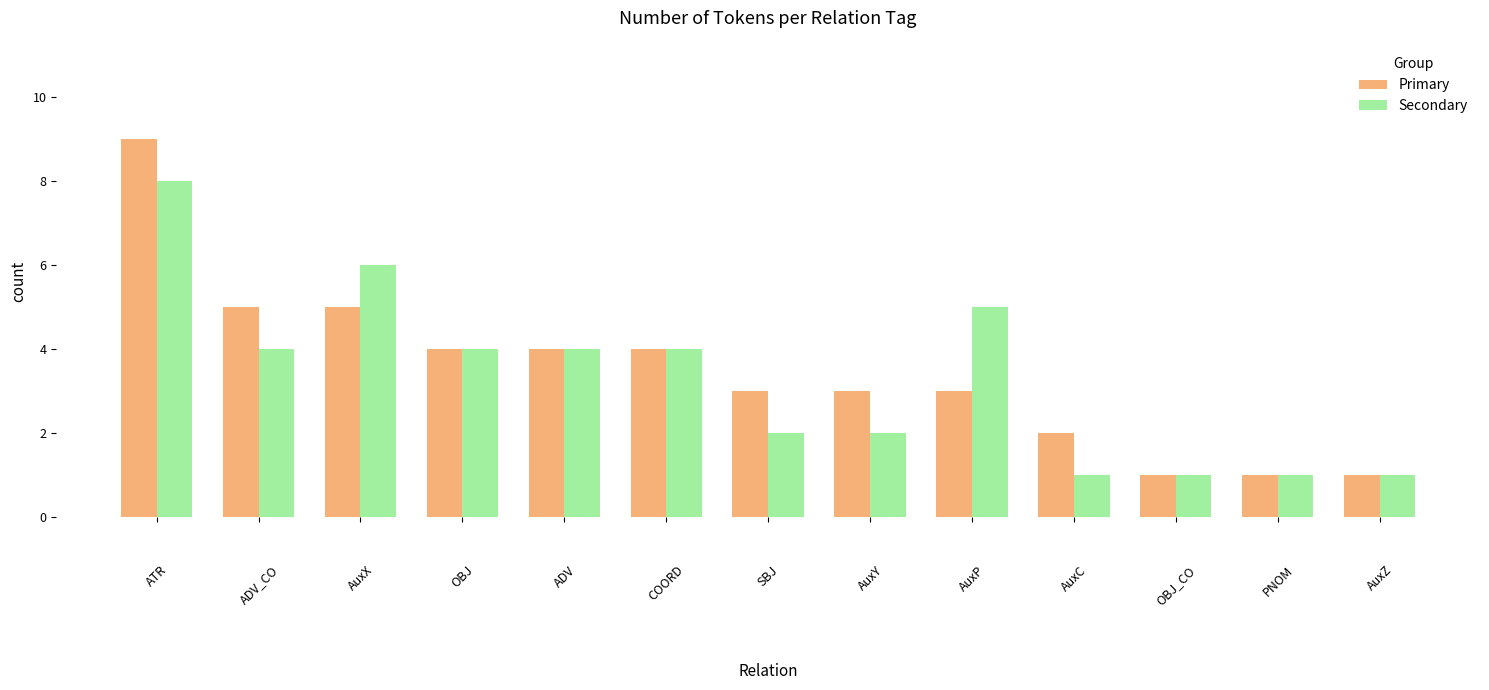

What is the greatest value displayed?

9